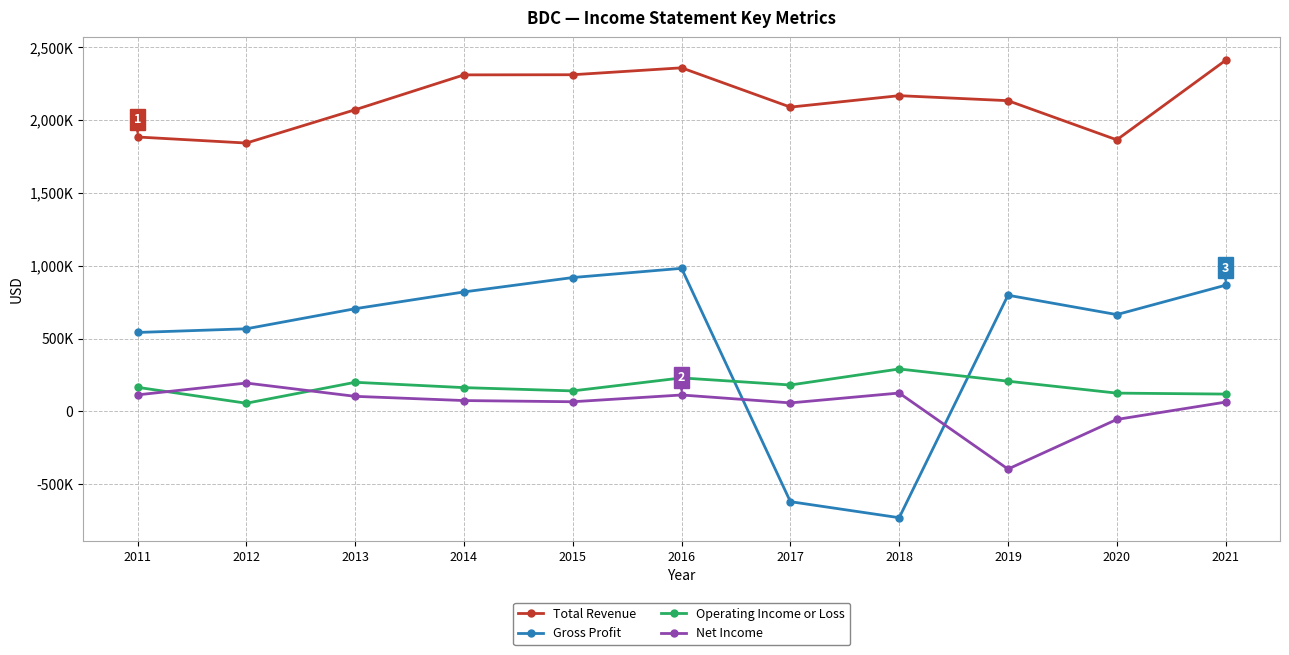

True or false: Total Revenue has more than 1 interior local peaks.

True